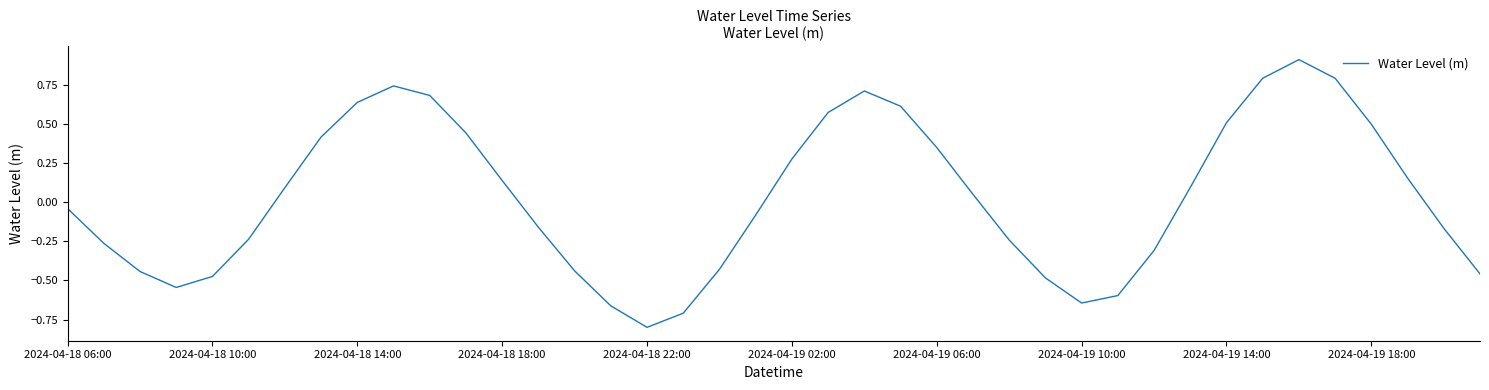

What is the difference between the maximum and minimum values?

1.7